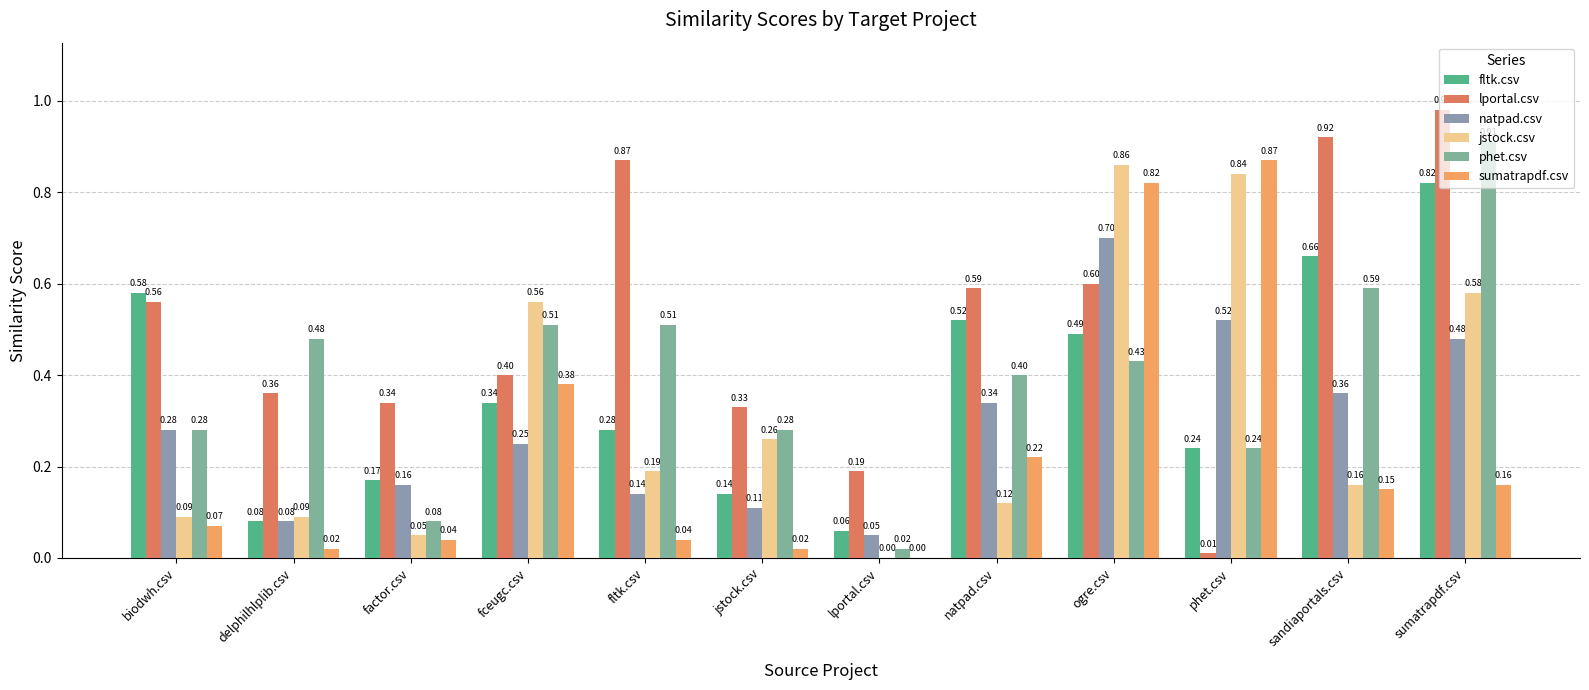

Between phet.csv and ogre.csv, which is larger?

ogre.csv